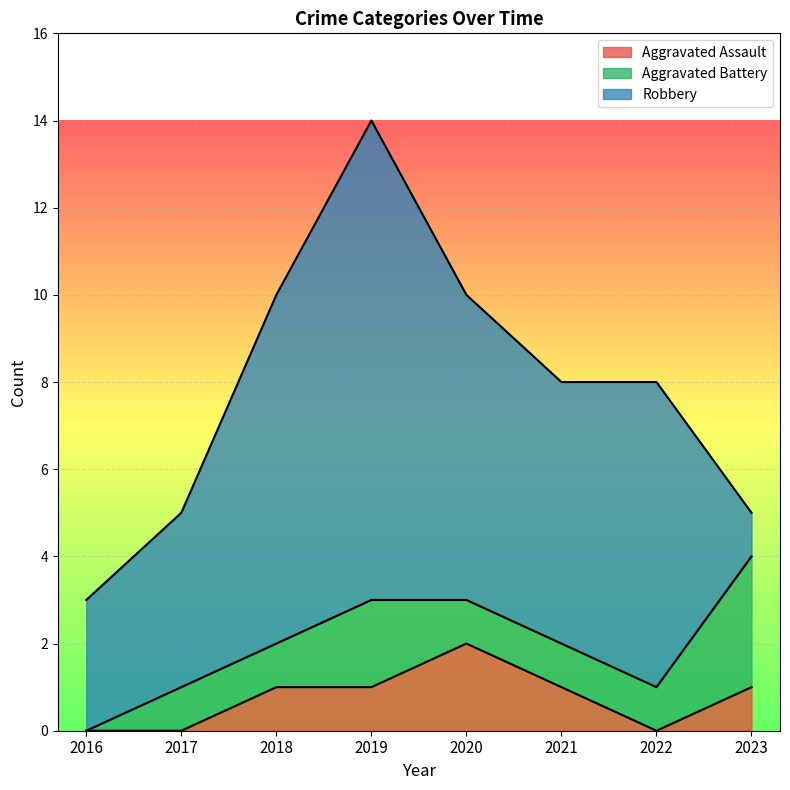

Does the chart display data point markers on the line(s)?

No